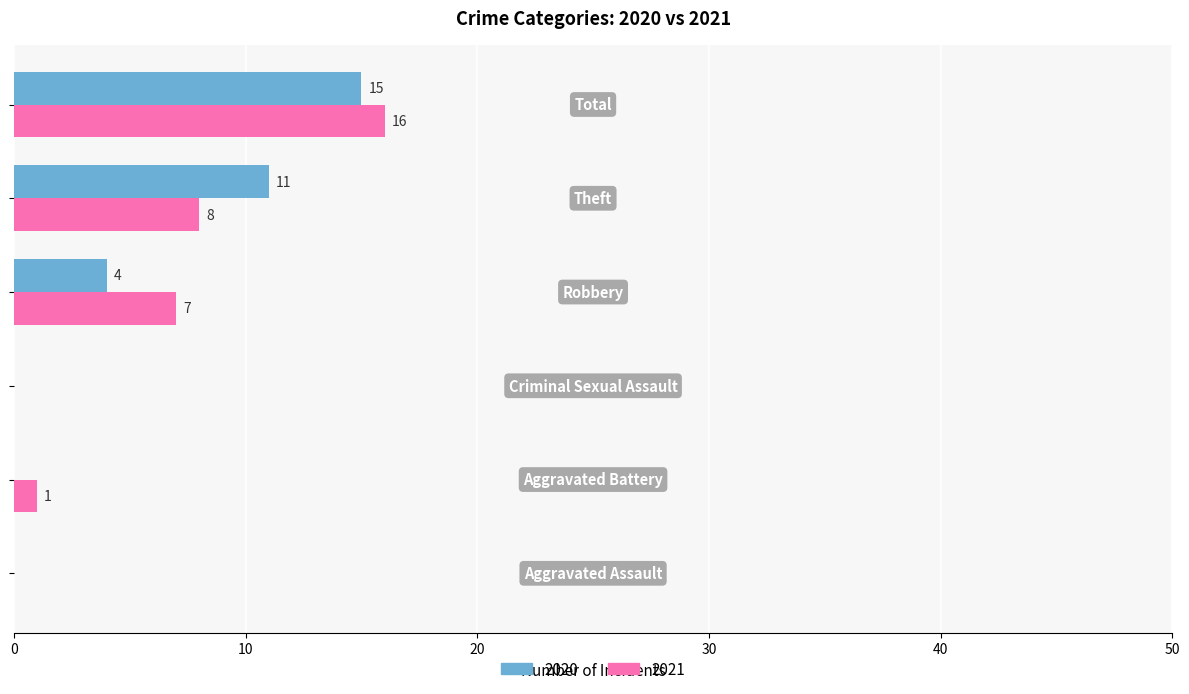

How many series are shown in this chart?

2